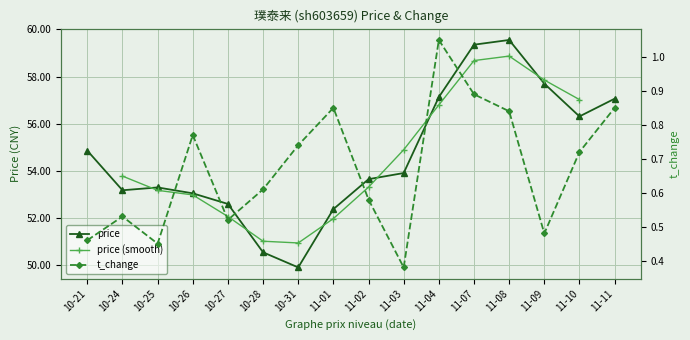

What is the label of the 16th point from the right?

10-21